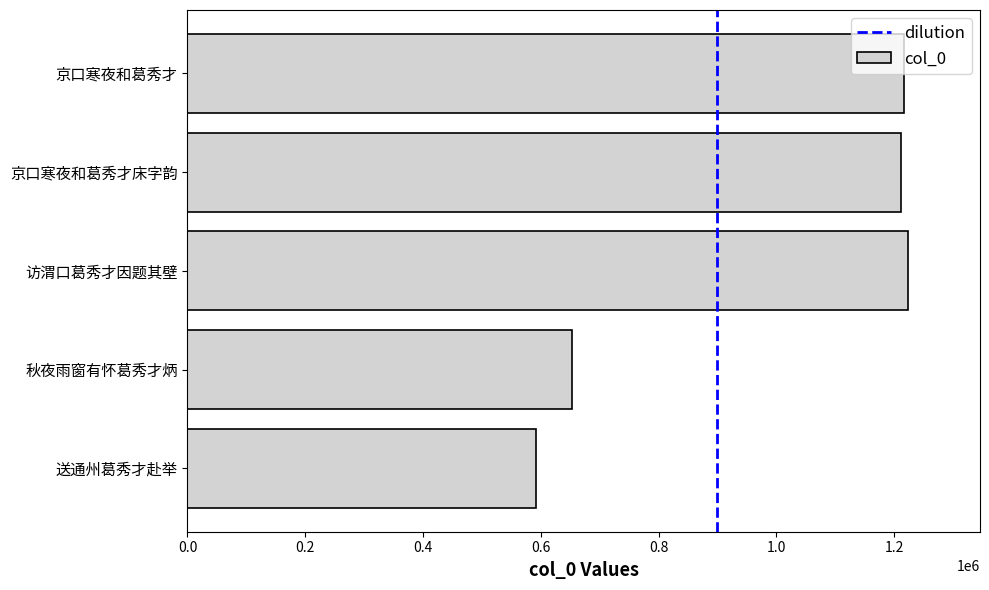

Between 秋夜雨窗有怀葛秀才炳 and 京口寒夜和葛秀才, which is larger?

京口寒夜和葛秀才